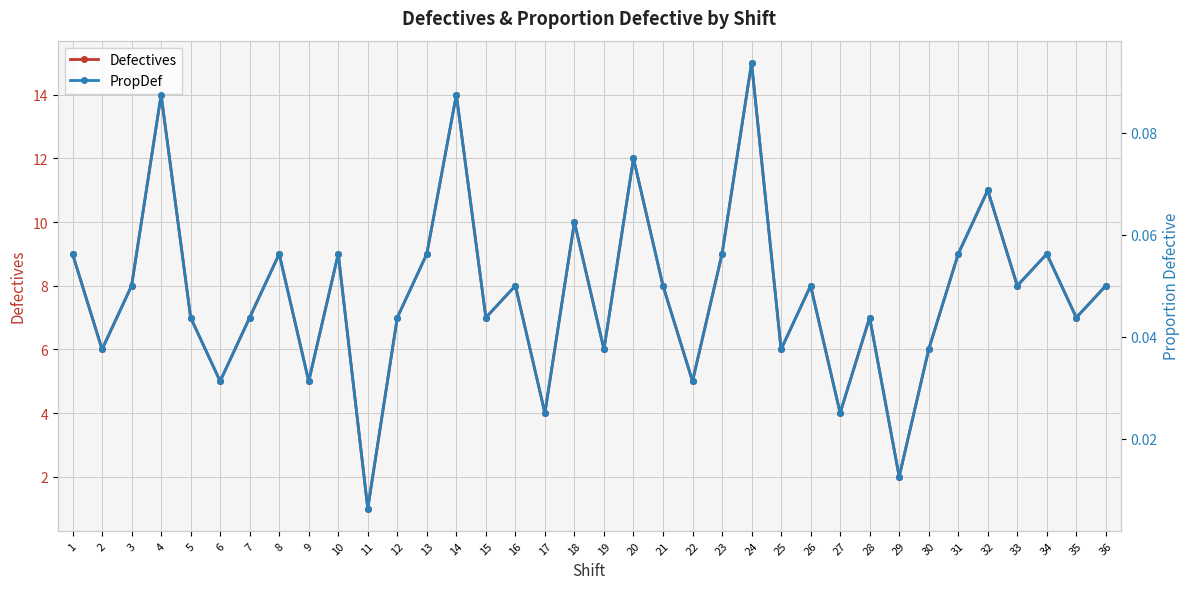

The value of PropDef at 19 is 0.1. True or false?

False